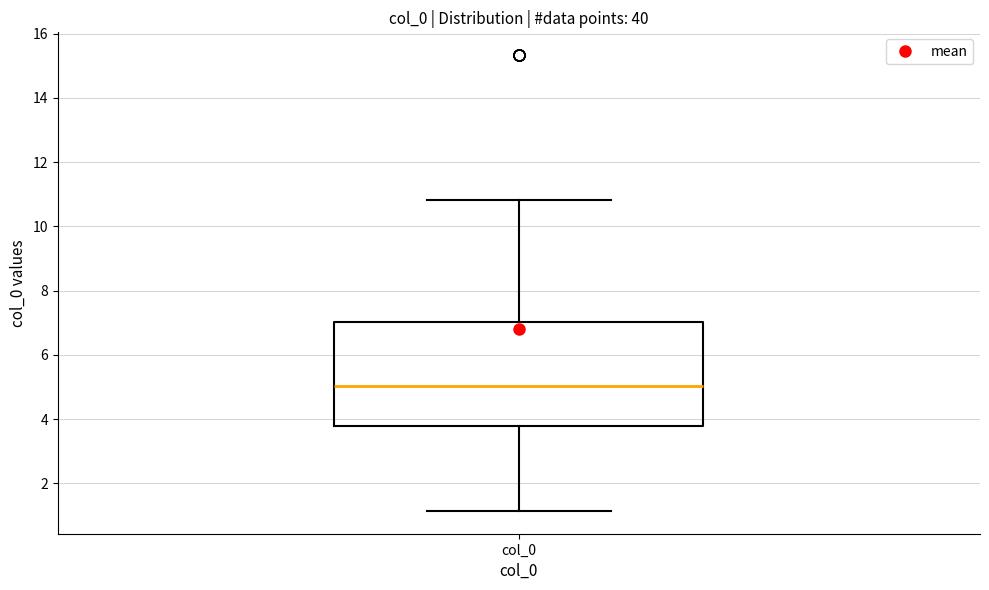

Read this box plot against the y-axis: the position of the median line, the range covered by the box, and the ends of both whiskers. The values are not printed on the chart, so give them approximately, as read against the axis.

median 5.0, box 3.8 to 7.0, whiskers 1.2 to 10.8